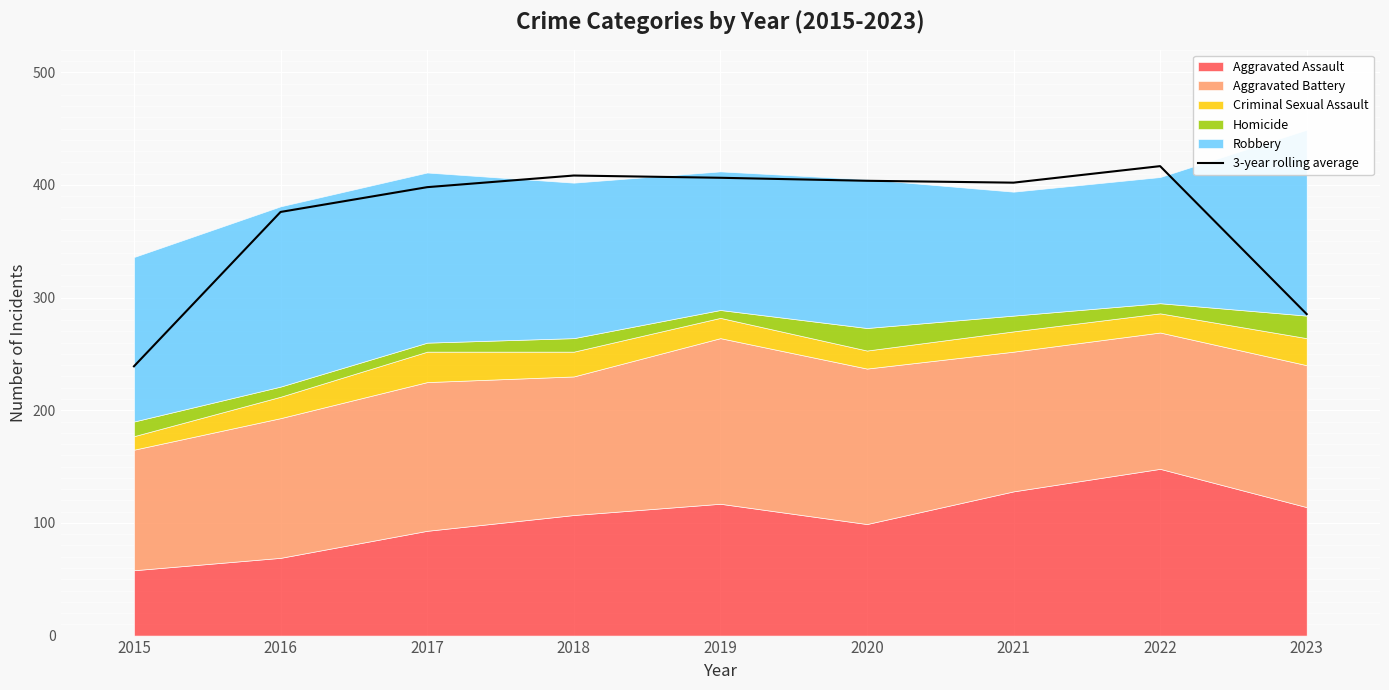

At which label does 3-year rolling average reach its minimum?

2015